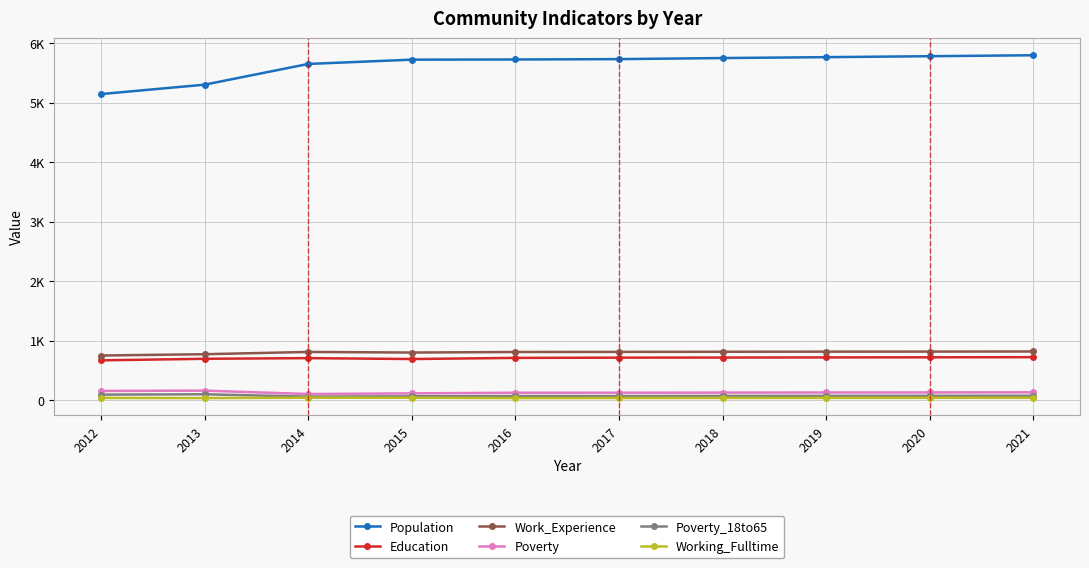

True or false: Poverty_18to65 and Population cross at least once.

False